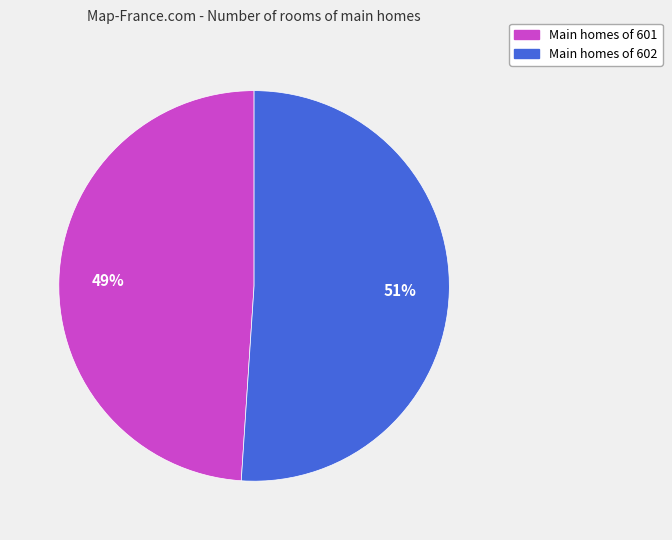

Does any single category account for the majority?

Yes